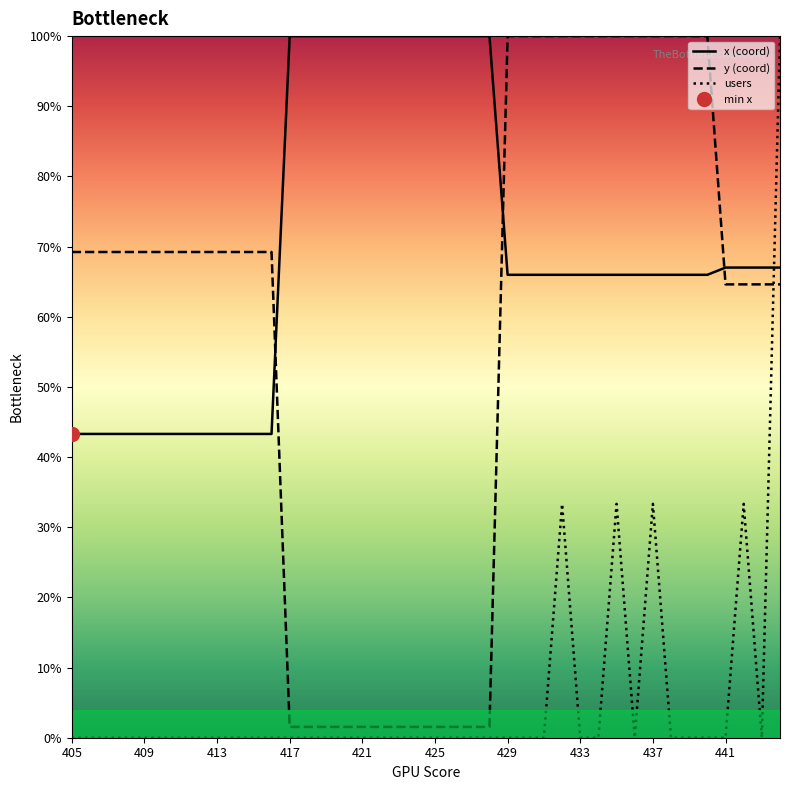

True or false: y (coord) has a value of 69.2 at 413.

True